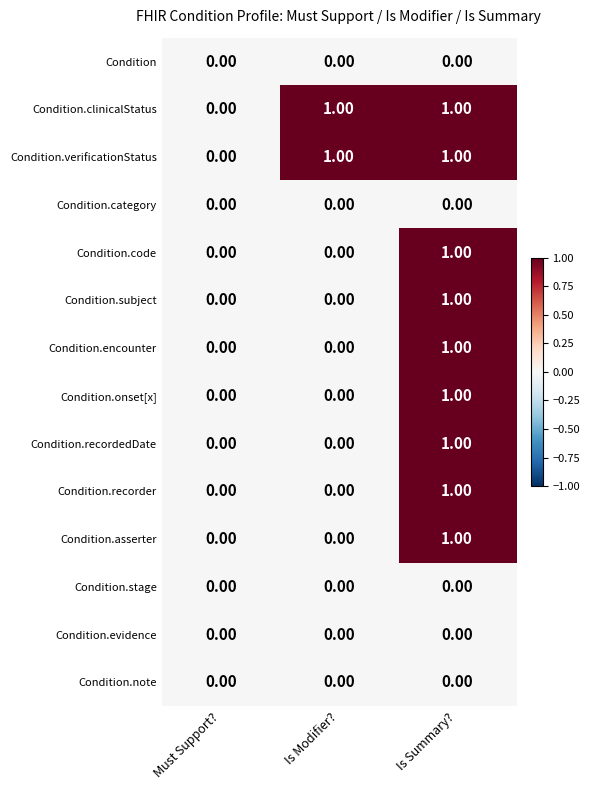

Count the number of data series in this chart.

14